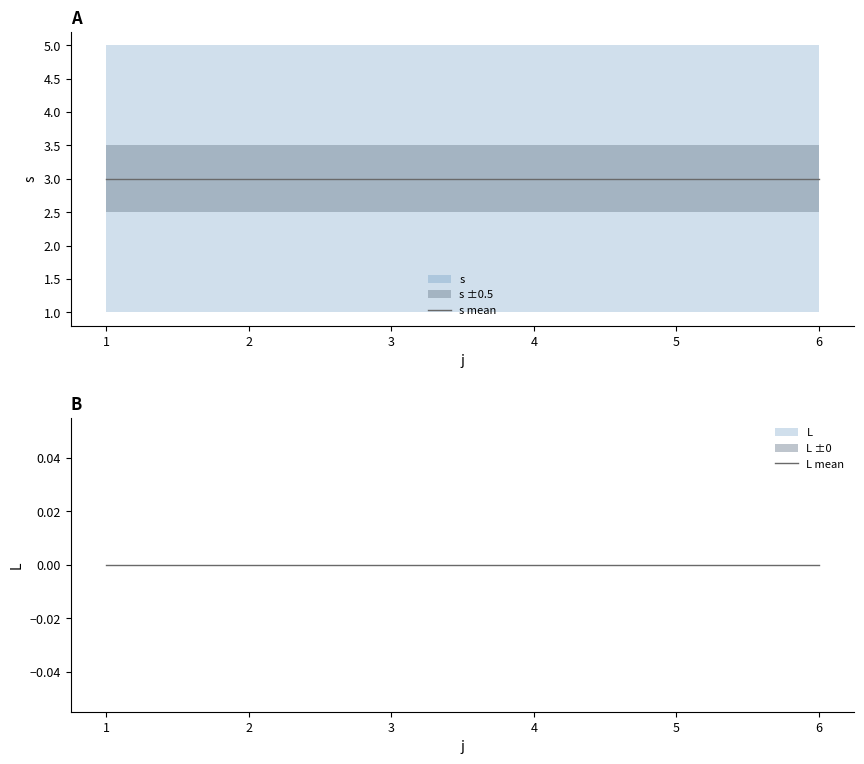

The value of L mean at 3 is 0. True or false?

True